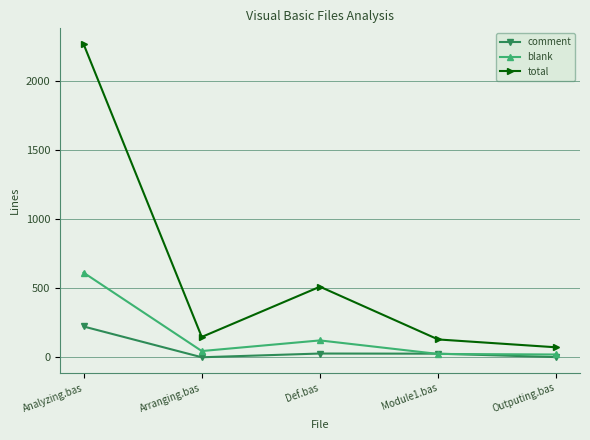

How many lines are shown in the chart?

3